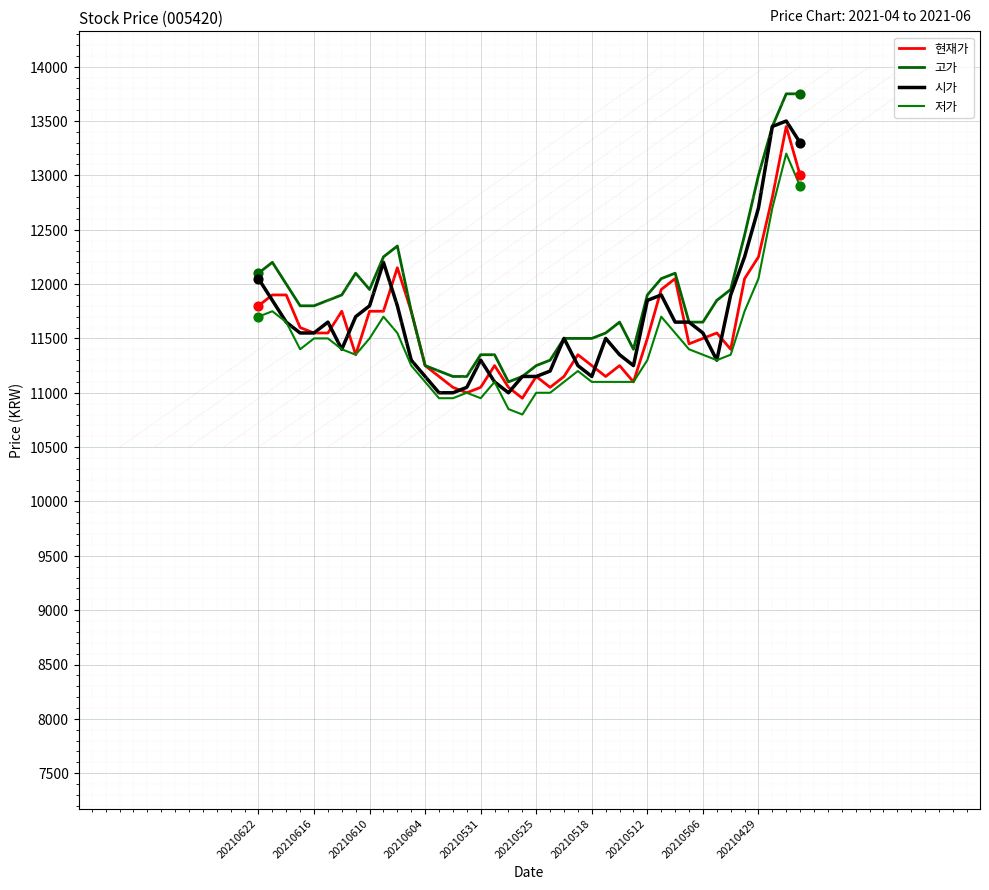

At how many categories does at least one series exceed 11807?

19